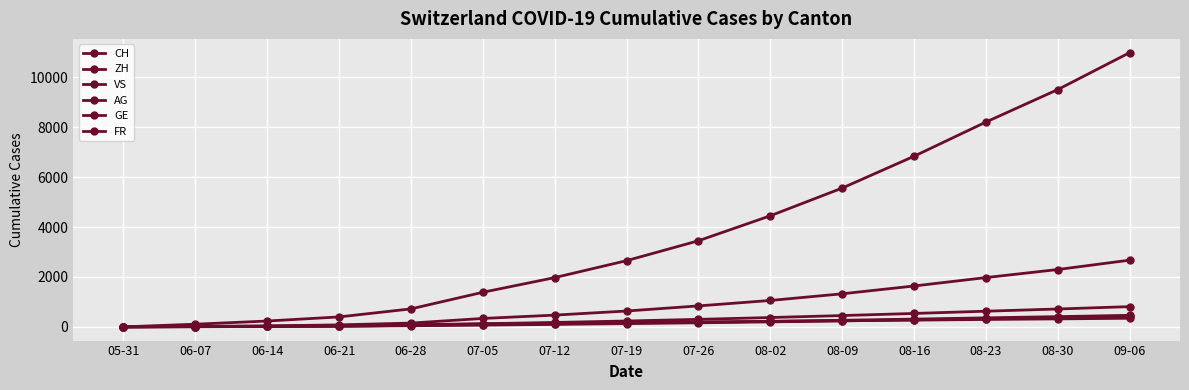

True or false: VS and GE cross at least once.

True